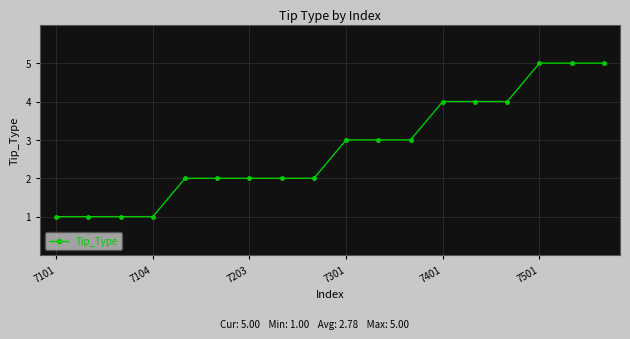

What is the sum of all values?

50